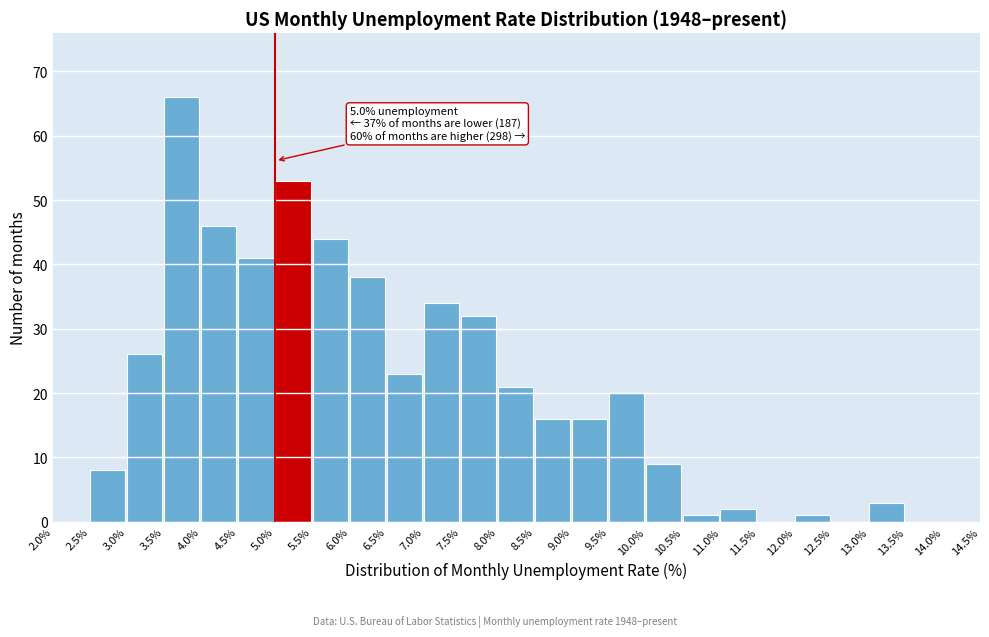

Which range on the x-axis has the tallest bar?

3.5% to 4.0%